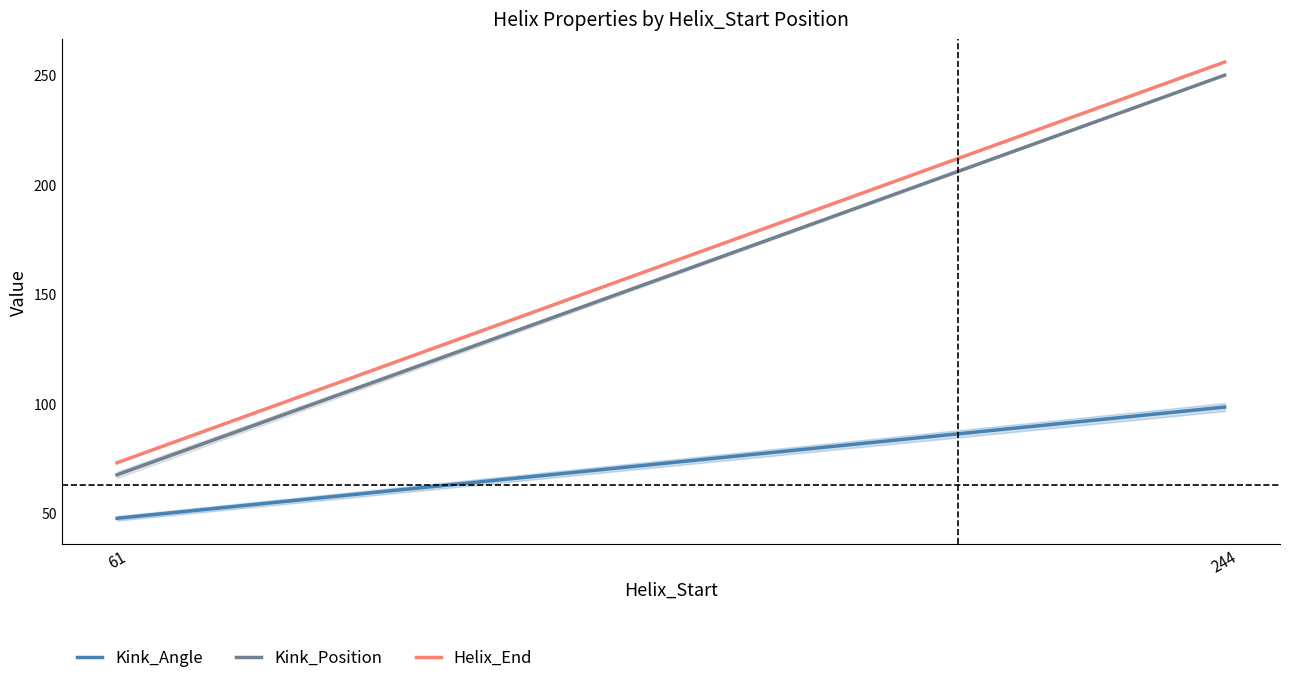

Which category has the highest value in the Helix_End series?

244